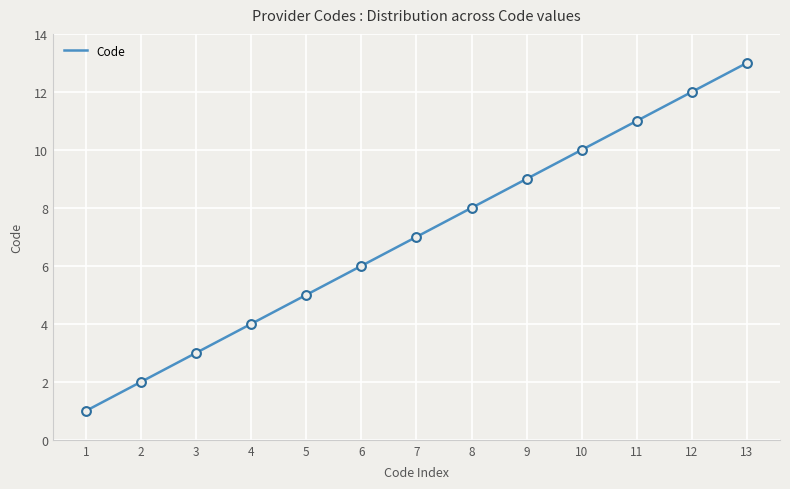

Approximately how many times larger is the value at 12 compared to 13?

0.9